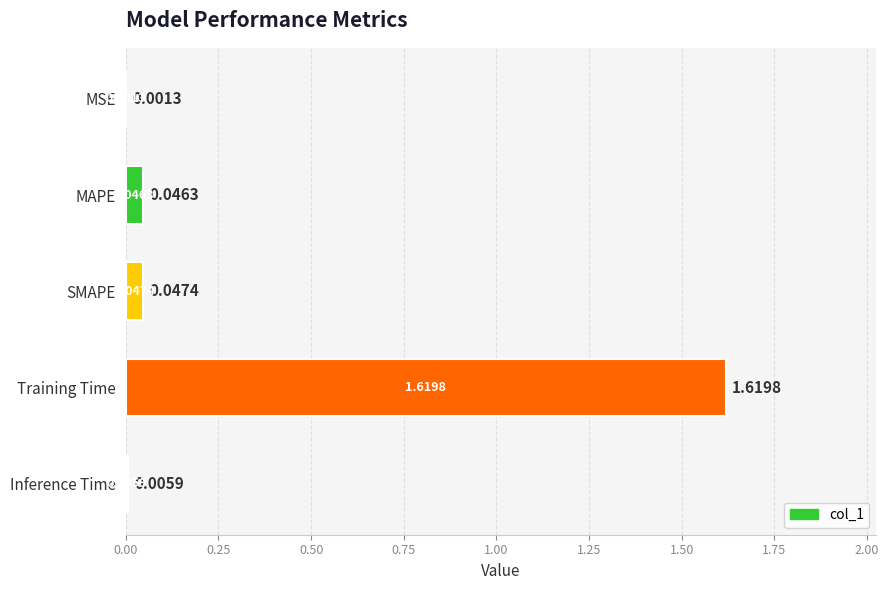

What is the change in value from Training Time to Inference Time?

-1.6